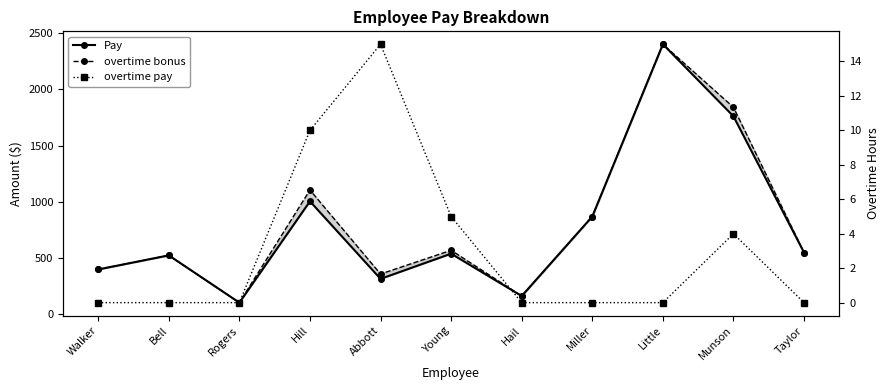

Rank the series at Taylor from highest to lowest value.

Pay, overtime bonus, overtime pay